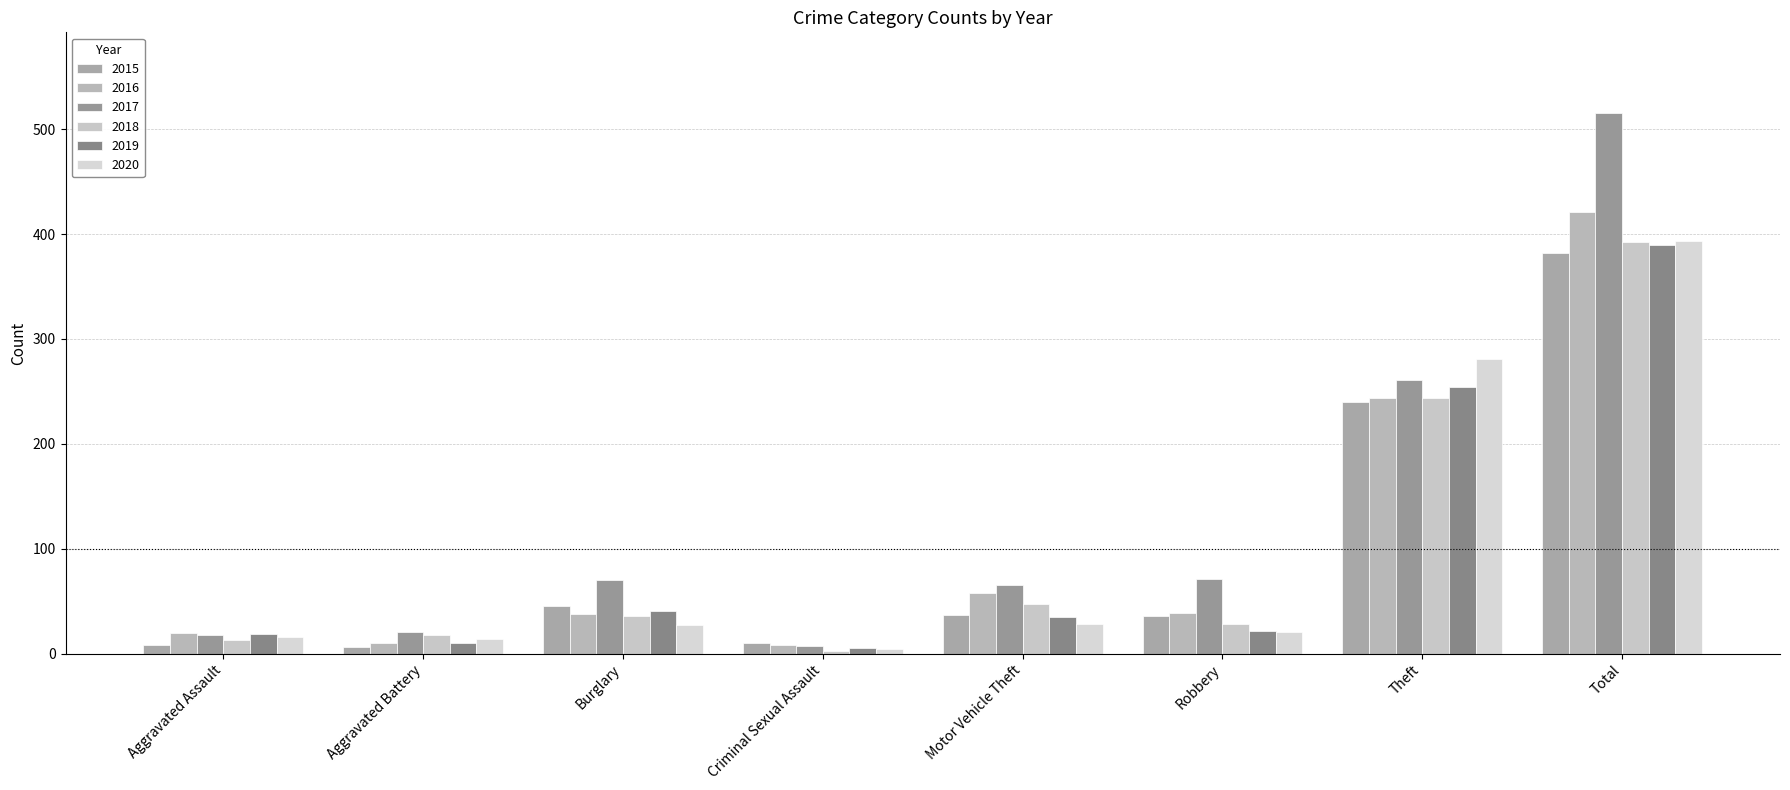

What is the label of the 2nd bar from the left?

Aggravated Battery